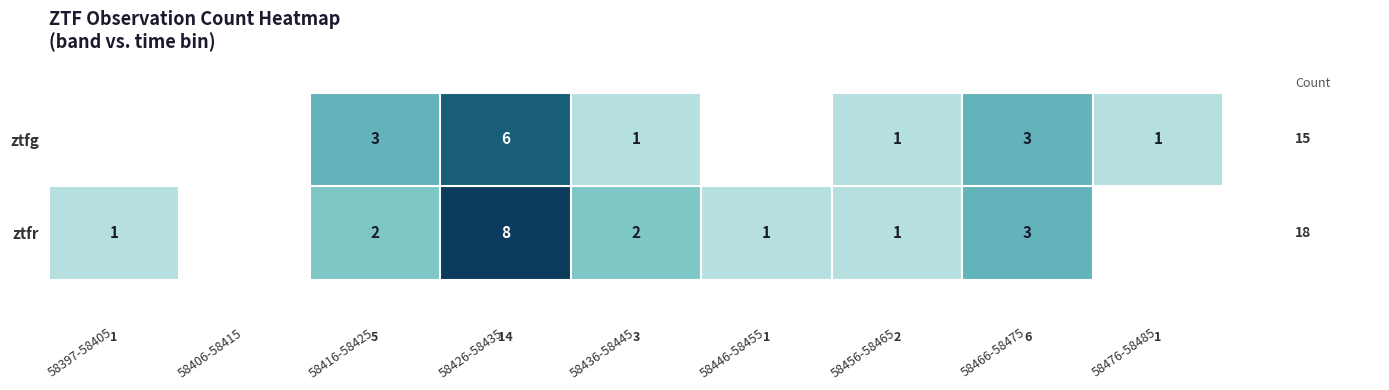

At how many categories does at least one series exceed 5?

1